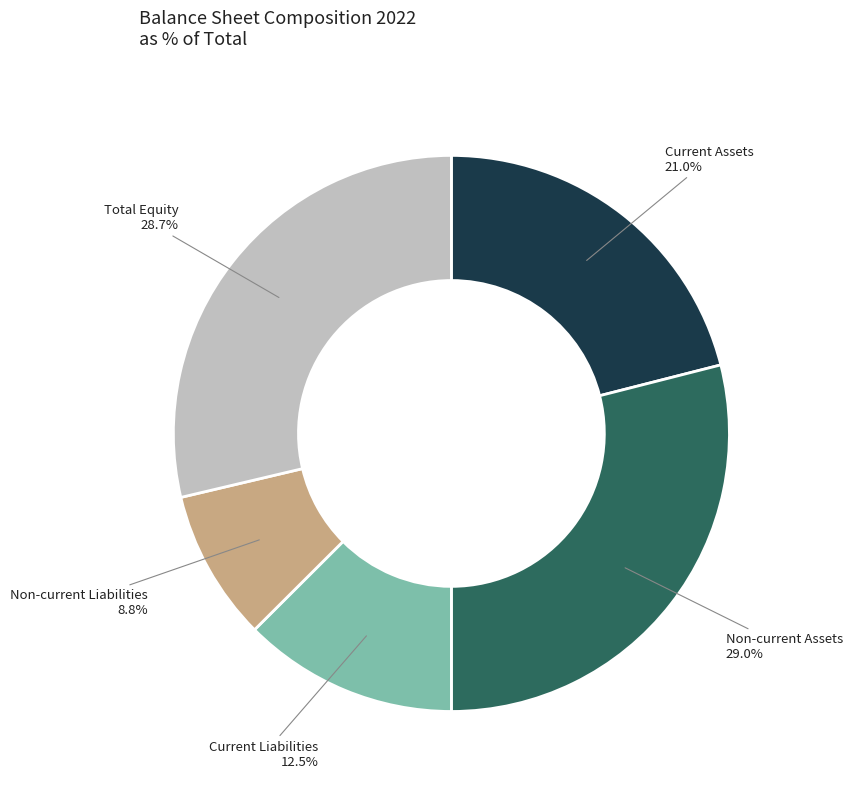

Approximately how many times larger is the value at Non-current Assets compared to Non-current Liabilities?

3.3